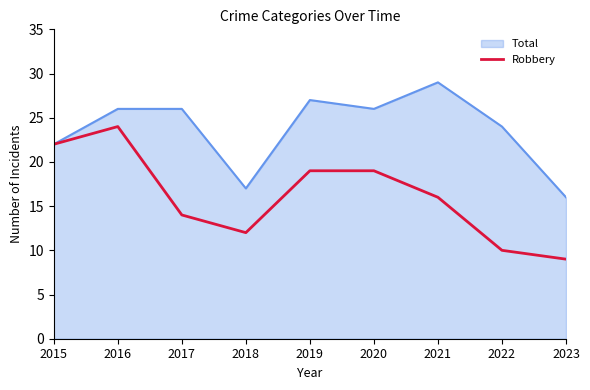

What is the spread (max minus min) of values at 2018?

5